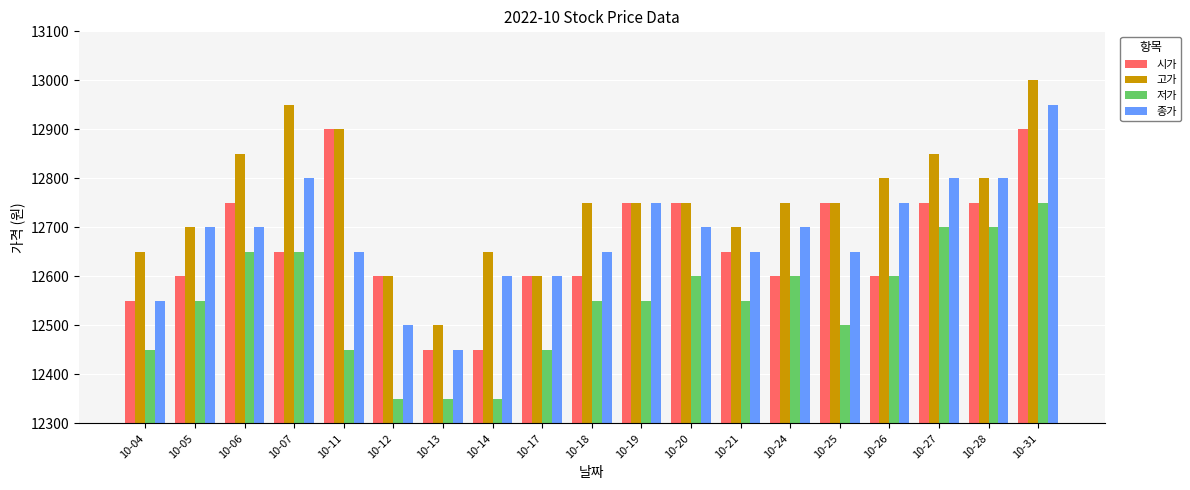

Reading right to left, list all the values displayed in this chart.

시가: 10-31=12900	10-28=12750	10-27=12750	10-26=12600	10-25=12750	10-24=12600	10-21=12650	10-20=12750	10-19=12750	10-18=12600	10-17=12600	10-14=12450	10-13=12450	10-12=12600	10-11=12900	10-07=12650	10-06=12750	10-05=12600	10-04=12550
고가: 10-31=13000	10-28=12800	10-27=12850	10-26=12800	10-25=12750	10-24=12750	10-21=12700	10-20=12750	10-19=12750	10-18=12750	10-17=12600	10-14=12650	10-13=12500	10-12=12600	10-11=12900	10-07=12950	10-06=12850	10-05=12700	10-04=12650
저가: 10-31=12750	10-28=12700	10-27=12700	10-26=12600	10-25=12500	10-24=12600	10-21=12550	10-20=12600	10-19=12550	10-18=12550	10-17=12450	10-14=12350	10-13=12350	10-12=12350	10-11=12450	10-07=12650	10-06=12650	10-05=12550	10-04=12450
종가: 10-31=12950	10-28=12800	10-27=12800	10-26=12750	10-25=12650	10-24=12700	10-21=12650	10-20=12700	10-19=12750	10-18=12650	10-17=12600	10-14=12600	10-13=12450	10-12=12500	10-11=12650	10-07=12800	10-06=12700	10-05=12700	10-04=12550